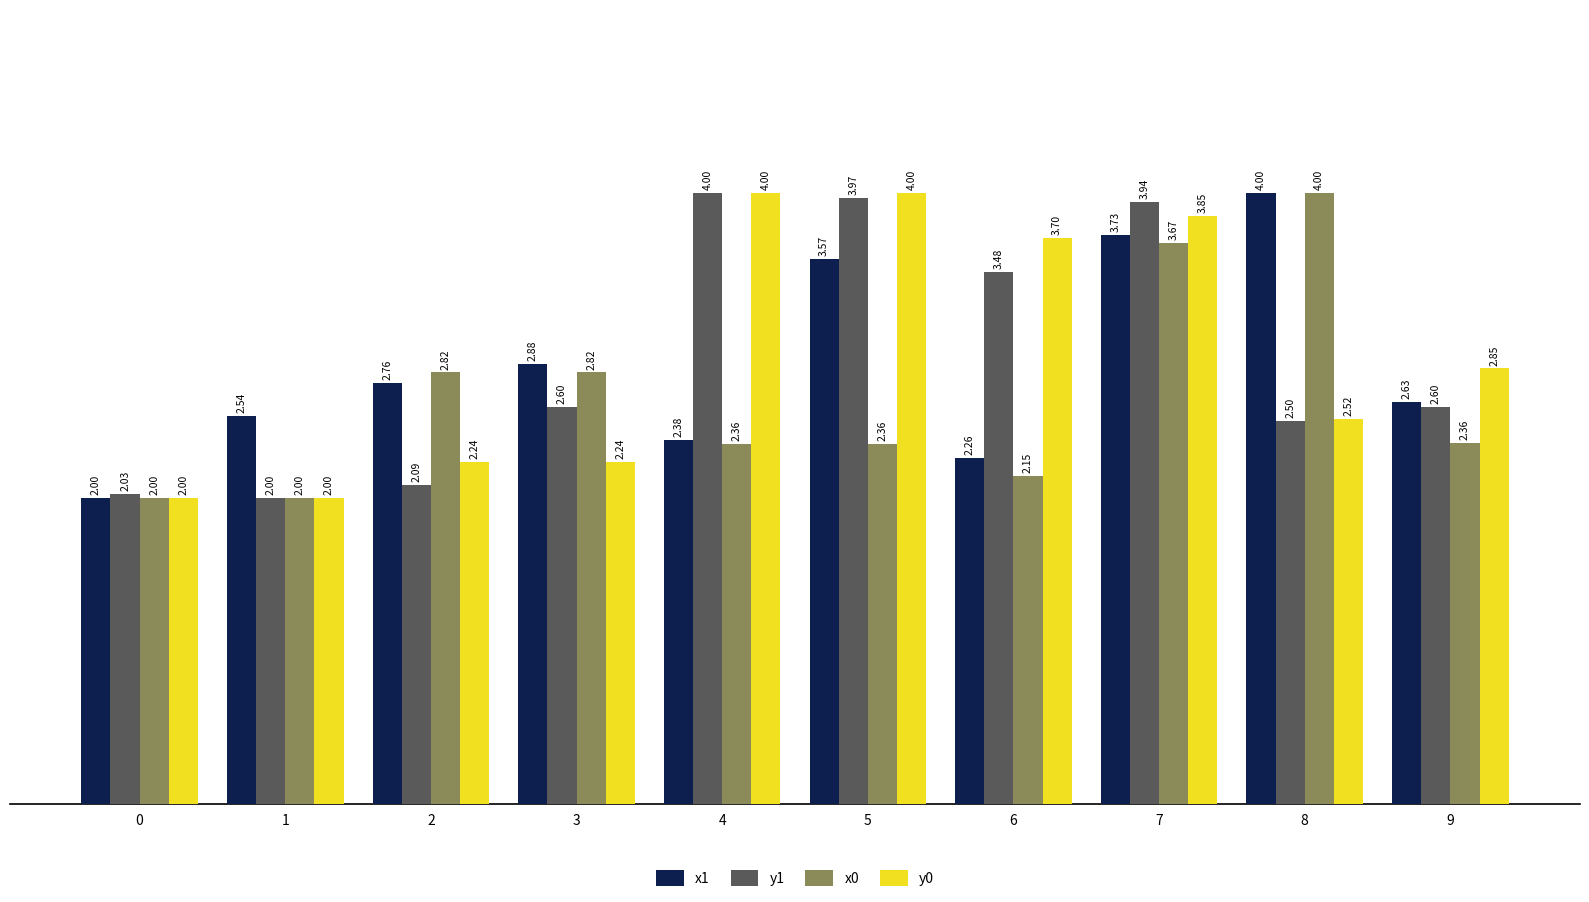

How many bars are there in each group?

4